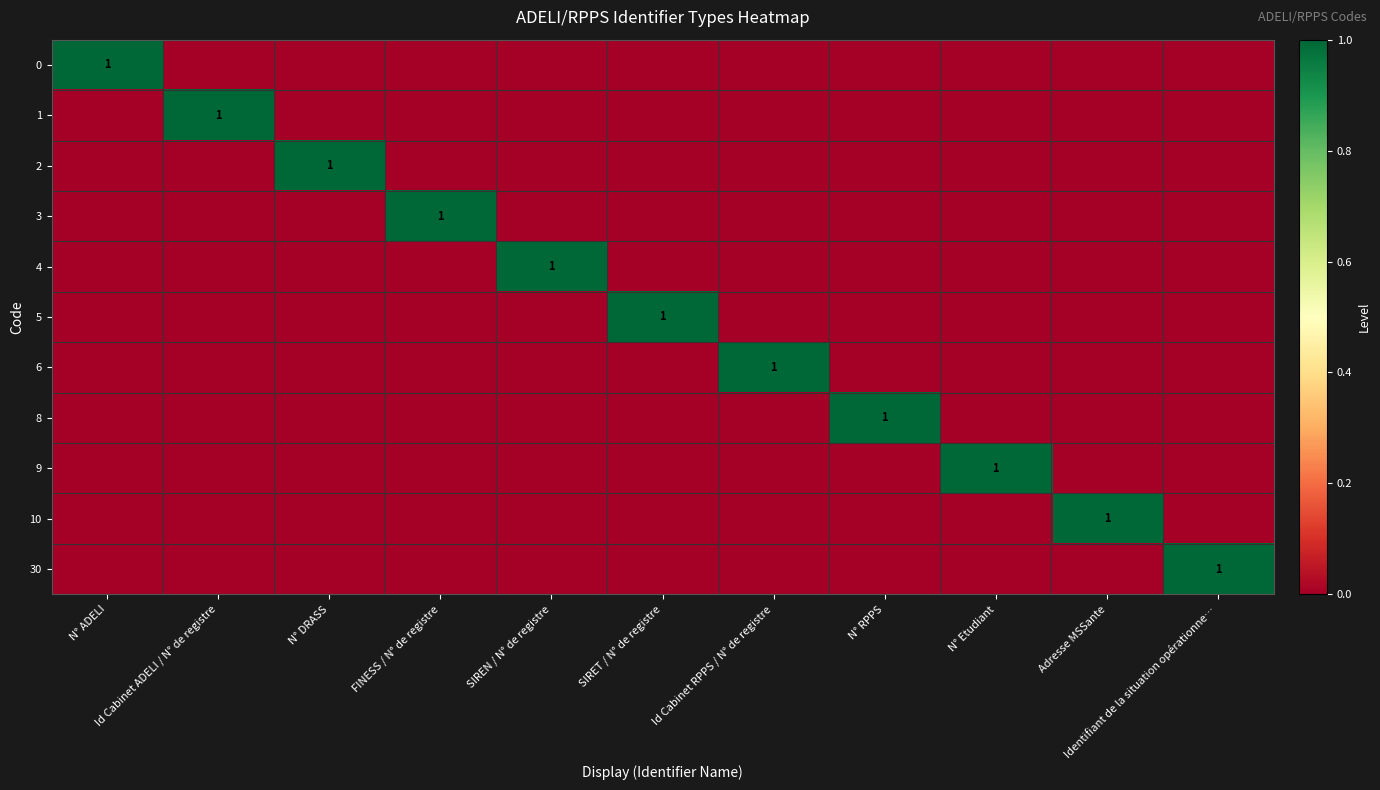

Is the value of 30 at N° Etudiant greater than the value of 3 at N° ADELI?

No